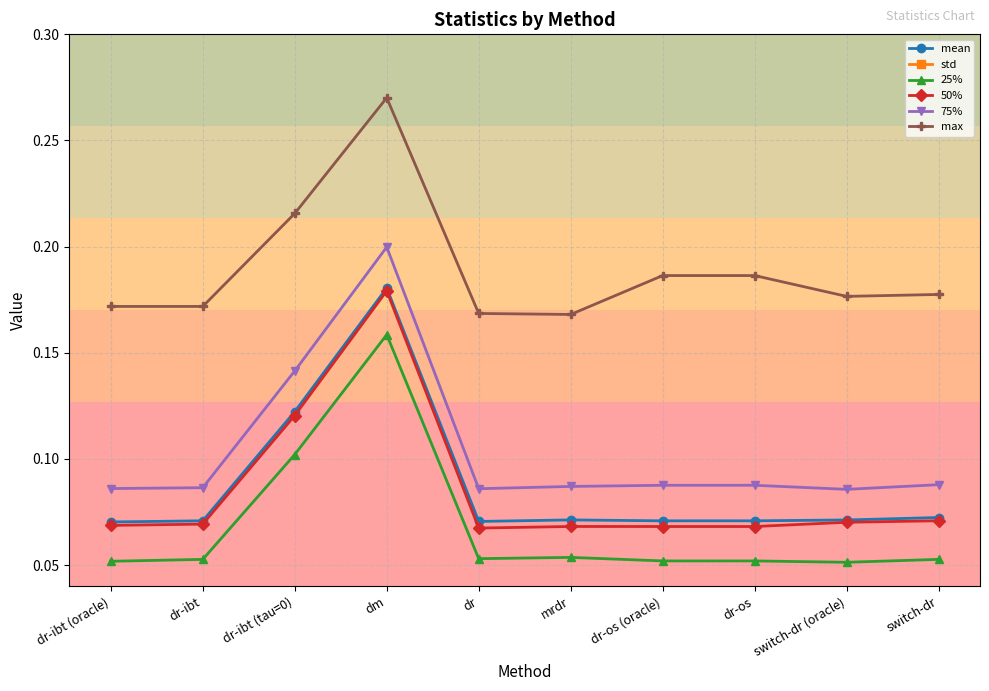

In 75%, how many points are higher than both neighbors (excluding endpoints)?

1